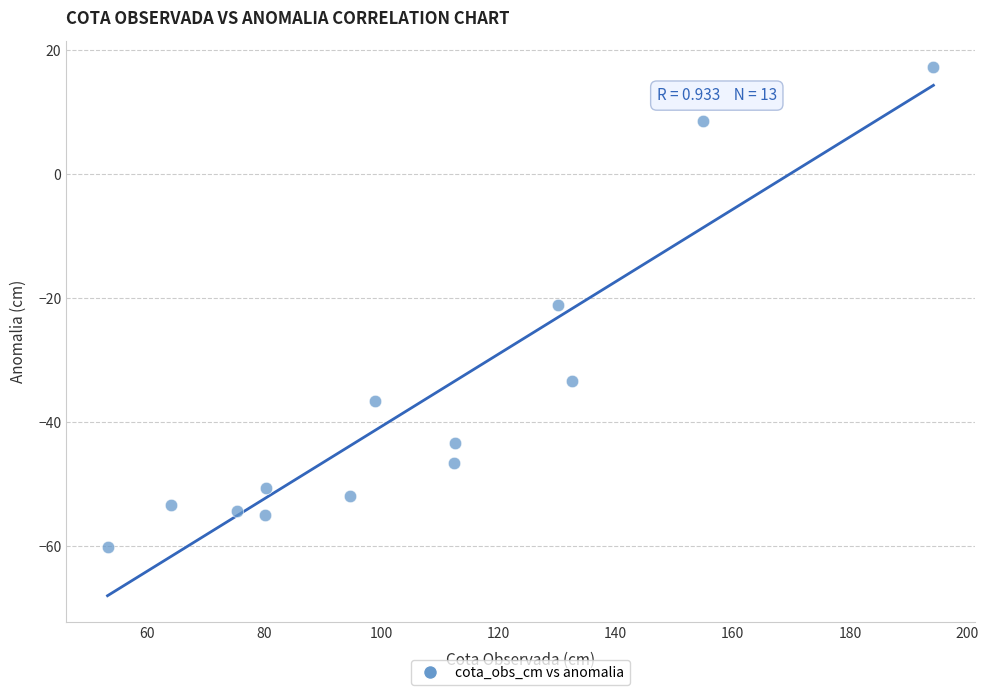

What is the range of X values (max minus min)?

140.9